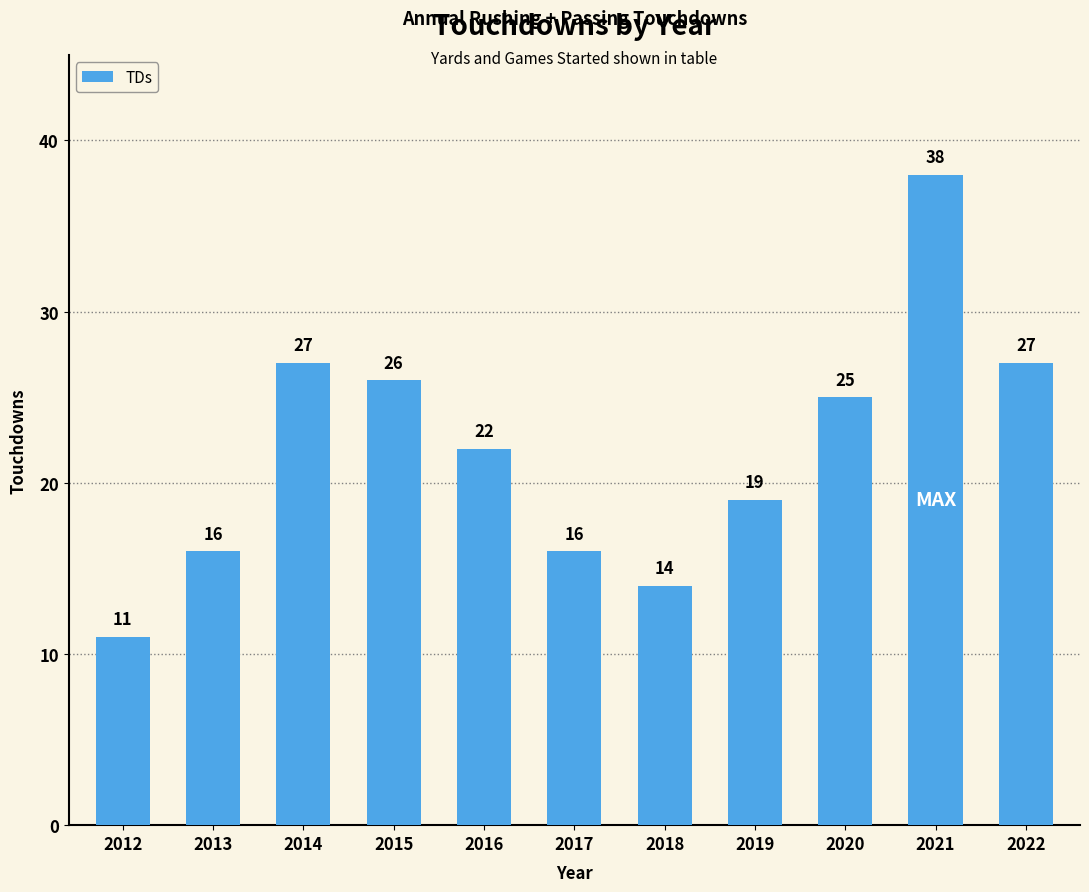

What is the value of the 8th bar from the left?

19